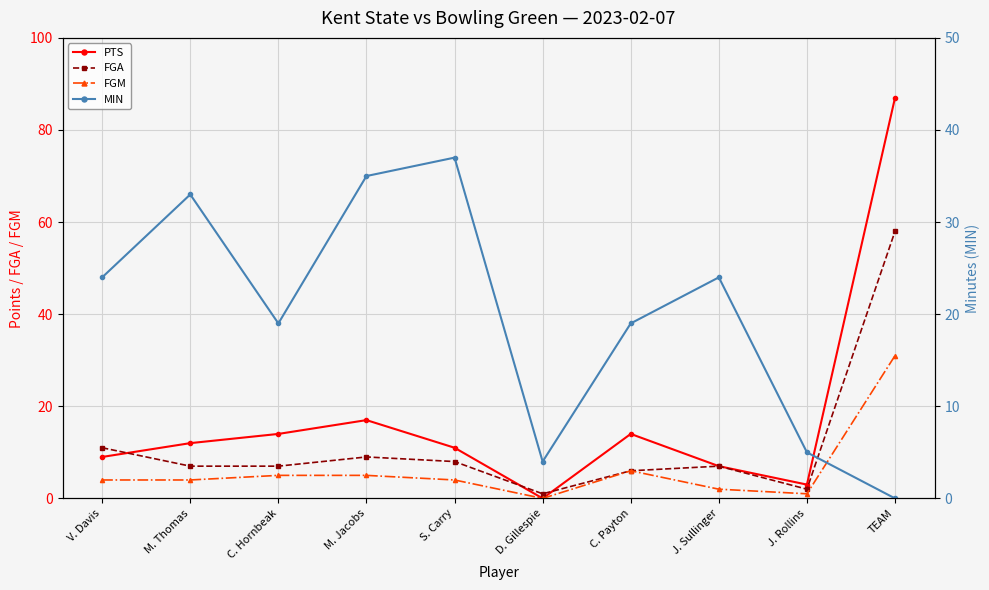

True or false: FGM and FGA cross at least once.

False